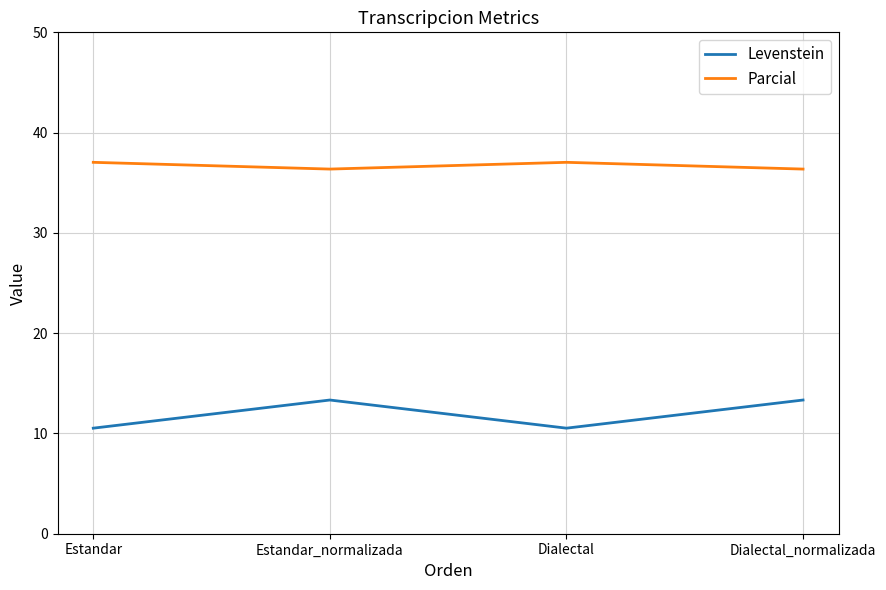

What is the minimum value shown in the chart?

10.5